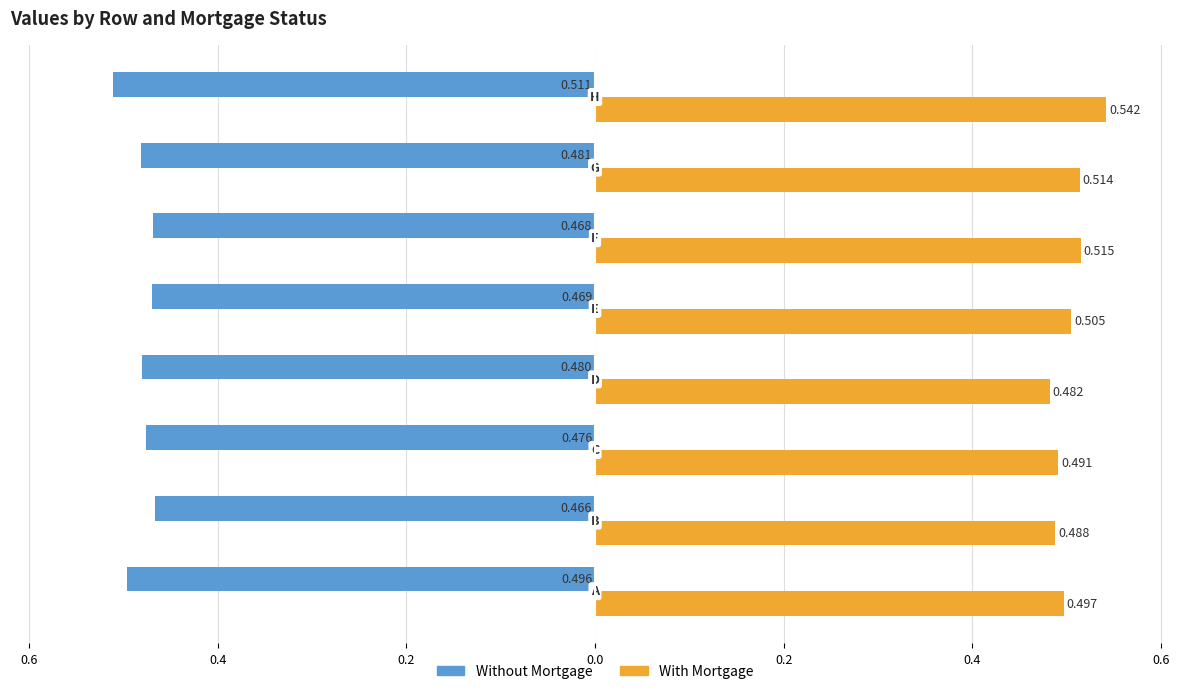

What are all the series names shown in the legend?

Without Mortgage, With Mortgage